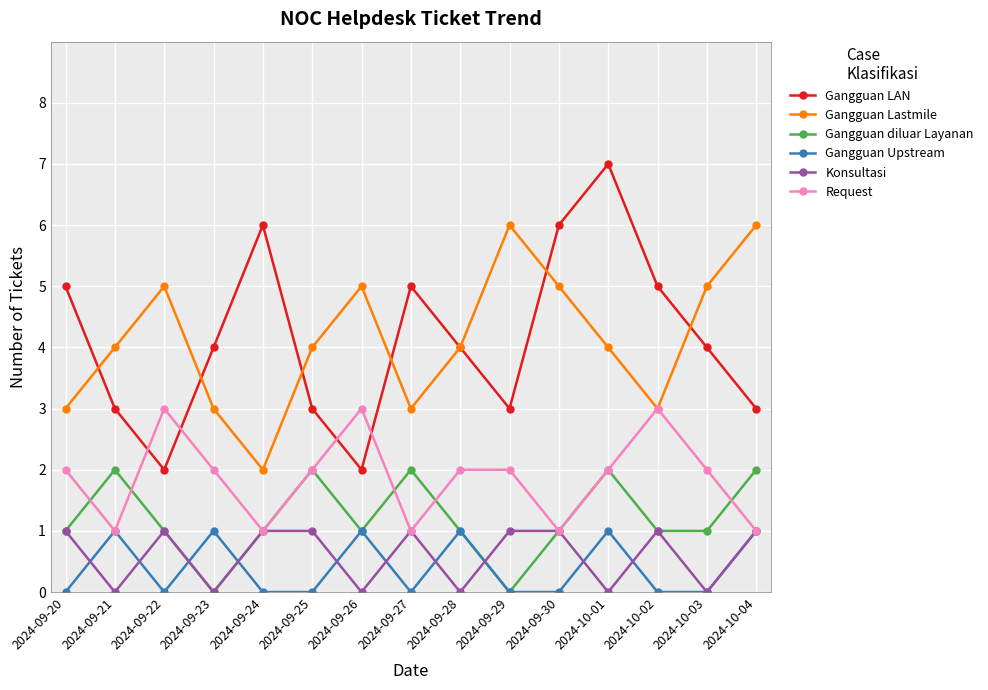

What is the difference between the maximum and minimum values in the Gangguan Lastmile series?

4